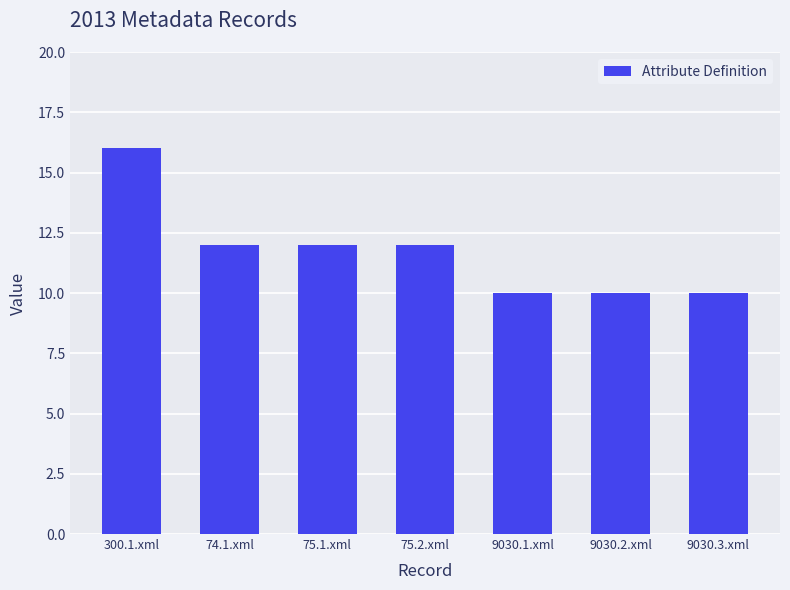

True or false: the data shows 3 at 74.1.xml.

False